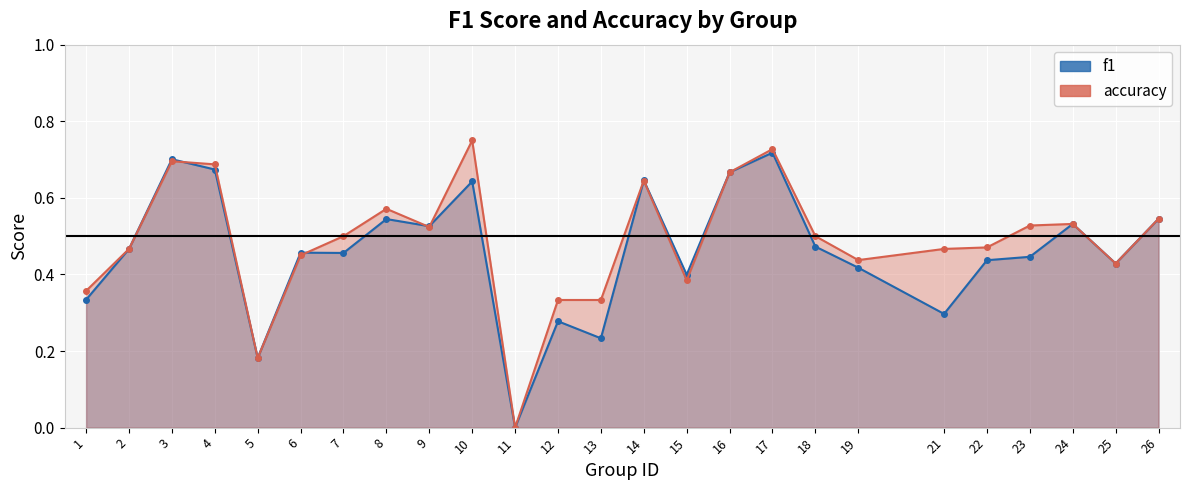

True or false: accuracy and f1 cross at least once.

True